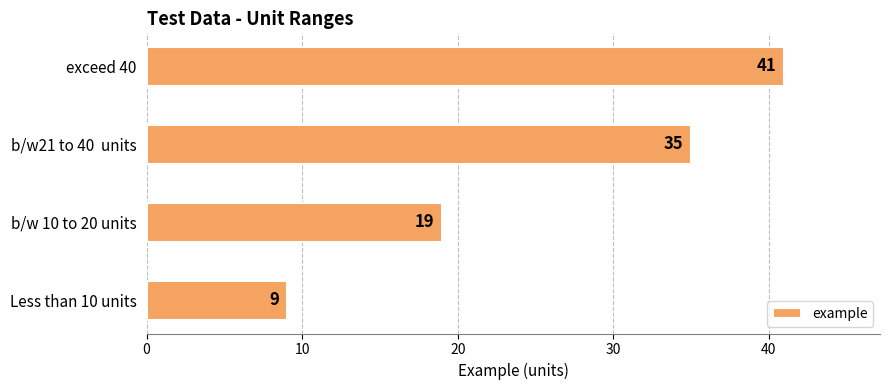

What is the difference between the maximum and minimum values?

32